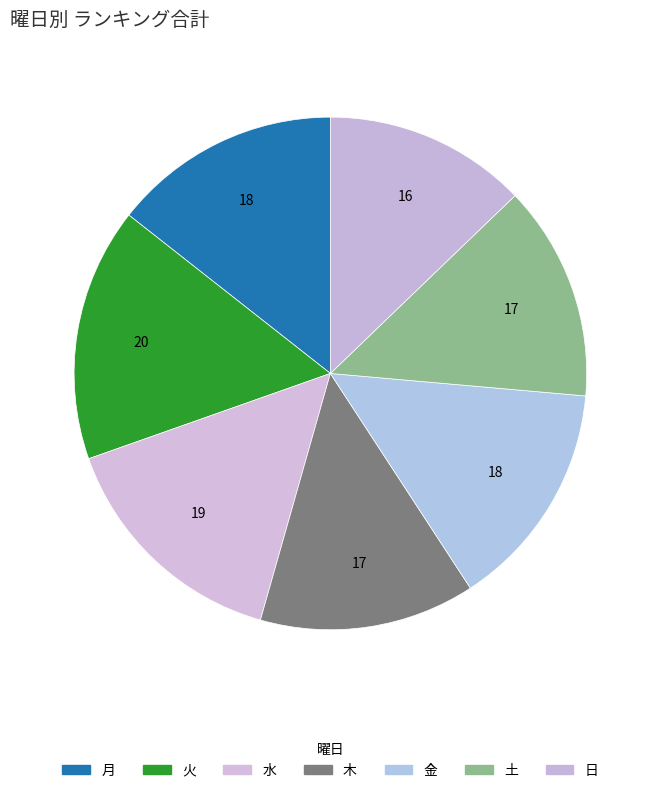

What is the smallest slice in the pie chart?

日